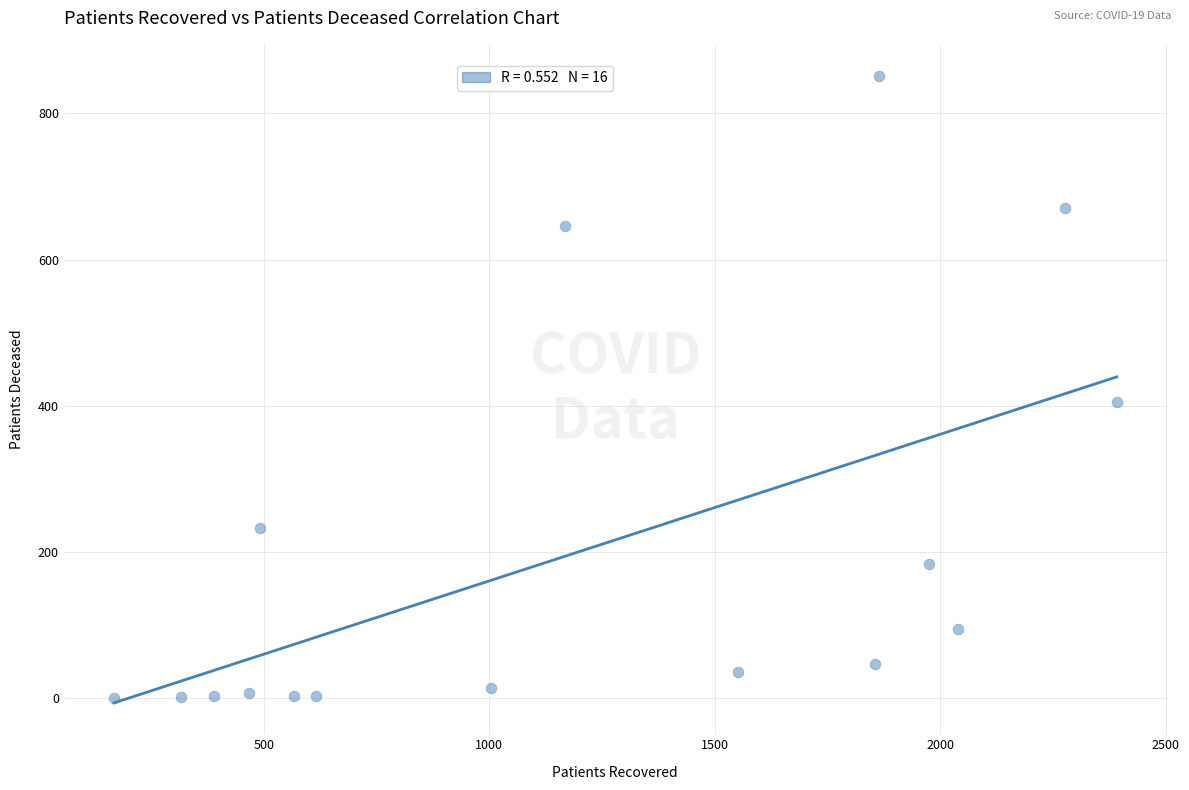

What Y value in the scatter plot is closest to 425?

405